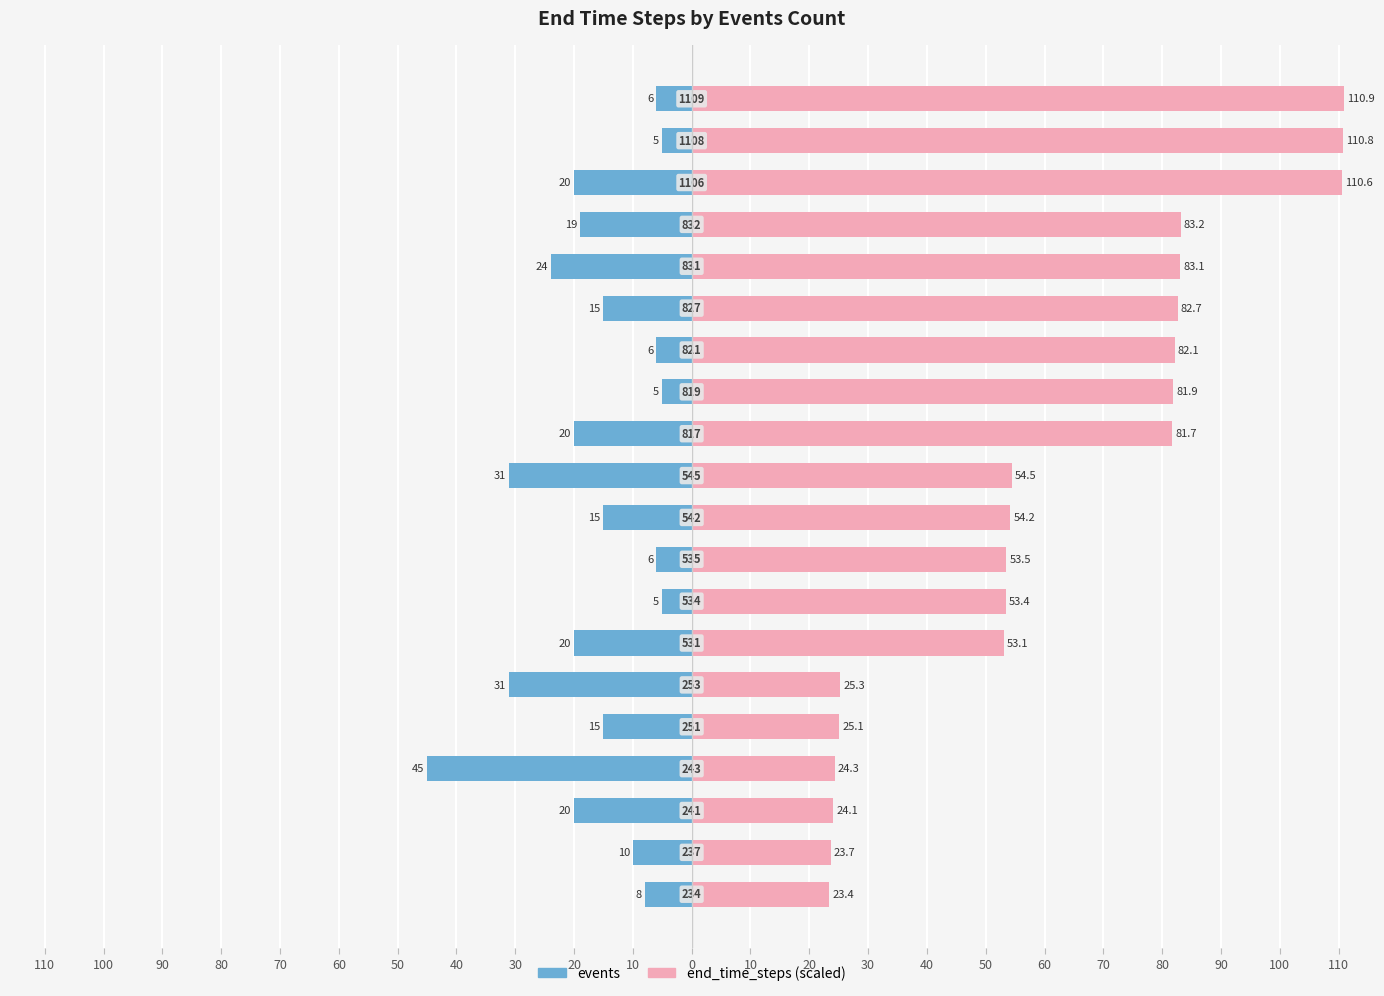

What is the minimum value for end_time_steps (scaled)?

23.4